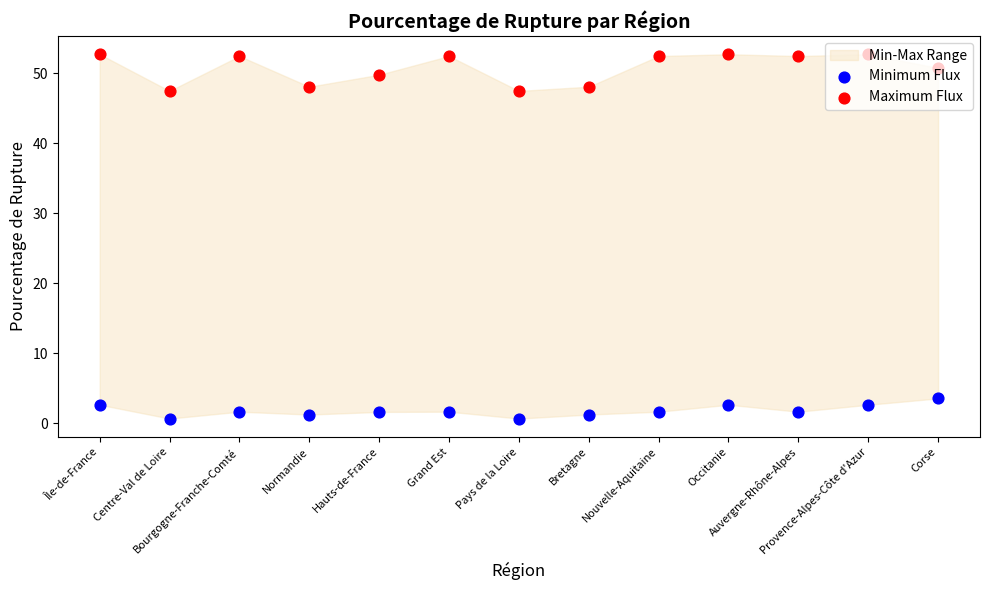

What is the total value across all series at Auvergne-Rhône-Alpes?

54.1